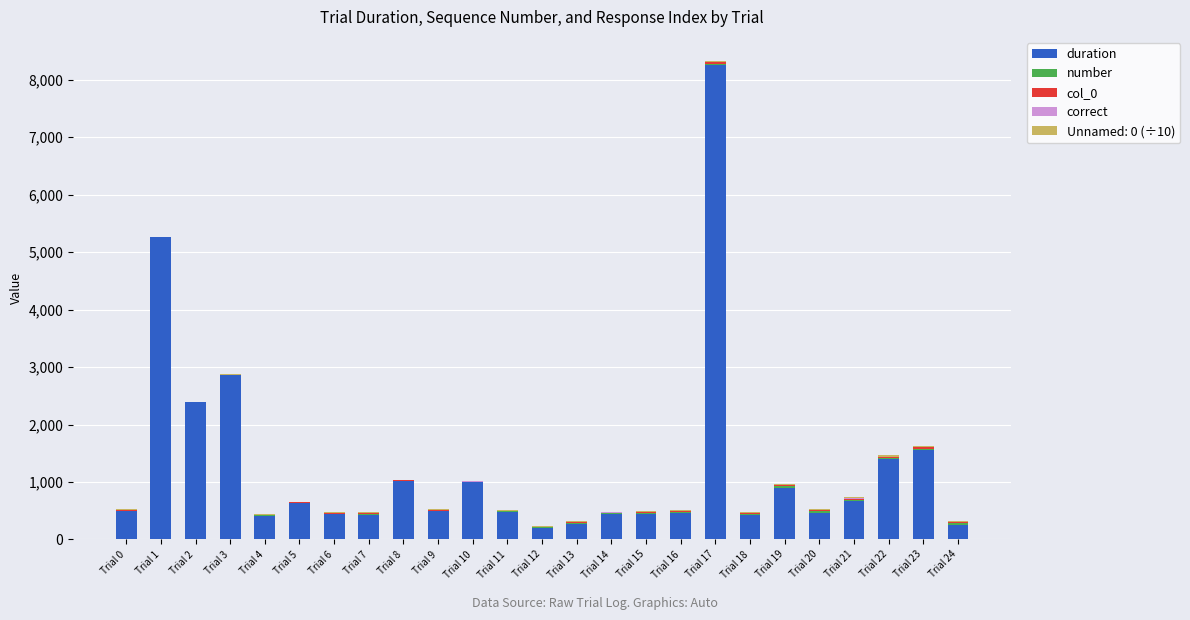

At which category is the sum across all series the highest?

Trial 17